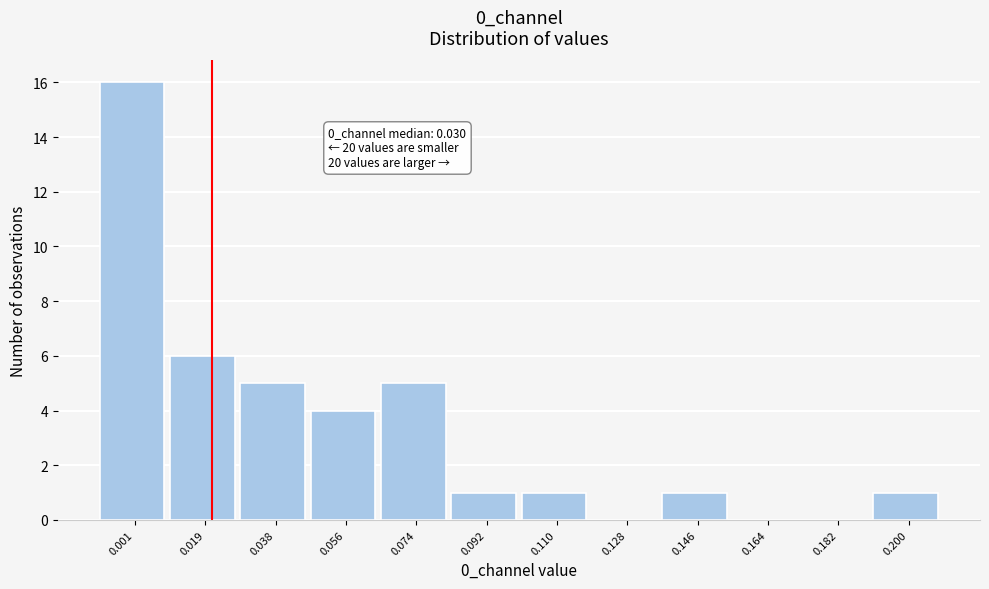

Reading left to right, extract all data points from this chart.

0.001=16	0.019=6	0.038=5	0.056=4	0.074=5	0.092=1	0.110=1	0.128=0	0.146=1	0.164=0	0.182=0	0.200=1